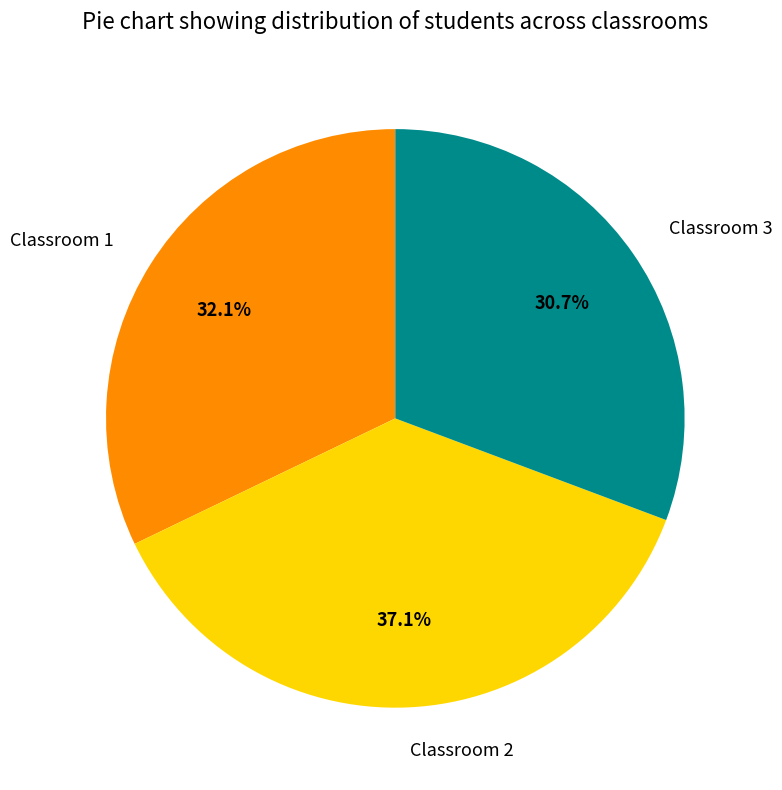

Count the number of slices in the pie.

3